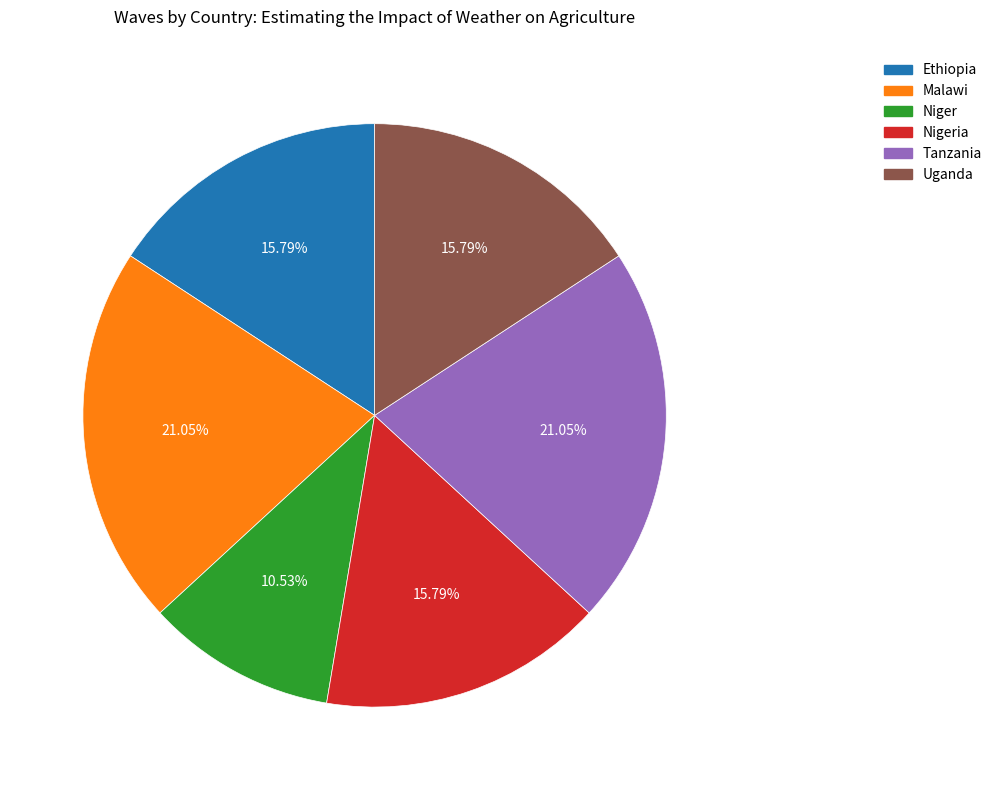

Is there any slice that represents more than half of the pie?

No